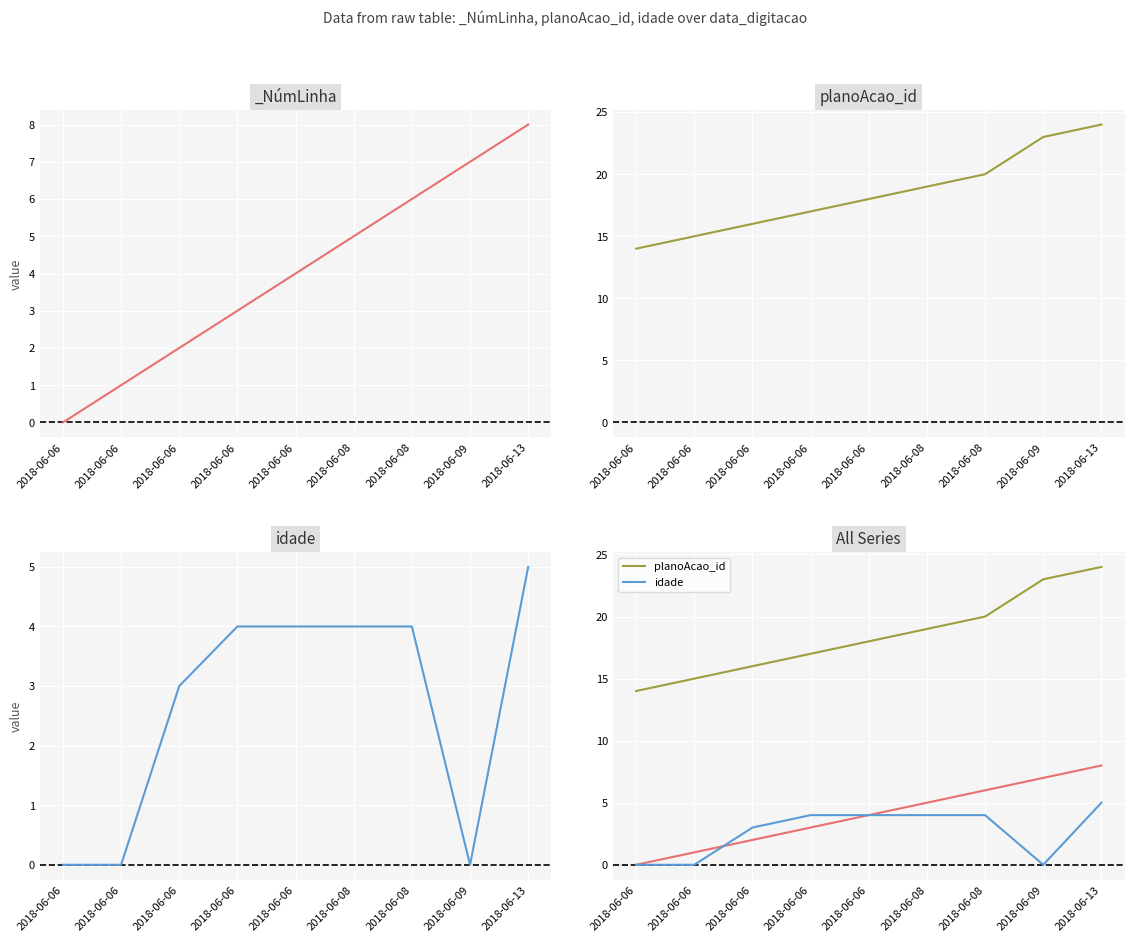

Is the value of planoAcao_id at 2018-06-06 greater than the value of idade at 2018-06-09?

Yes